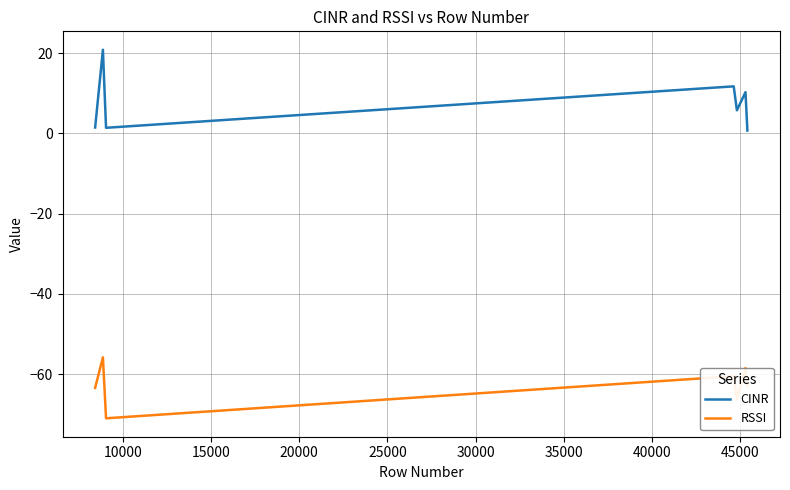

Is this an area chart (filled region under the line)?

No